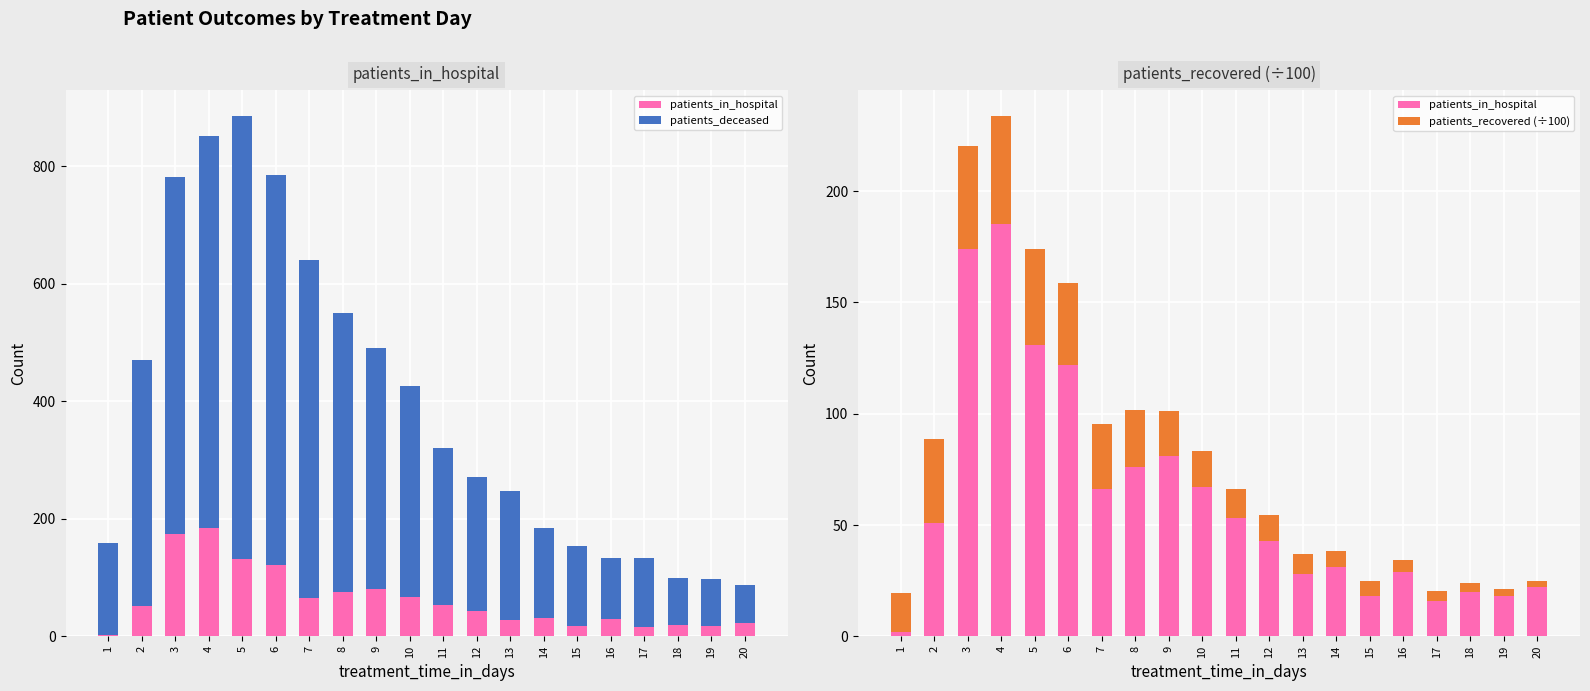

Which series has the largest range (max minus min)?

patients_deceased